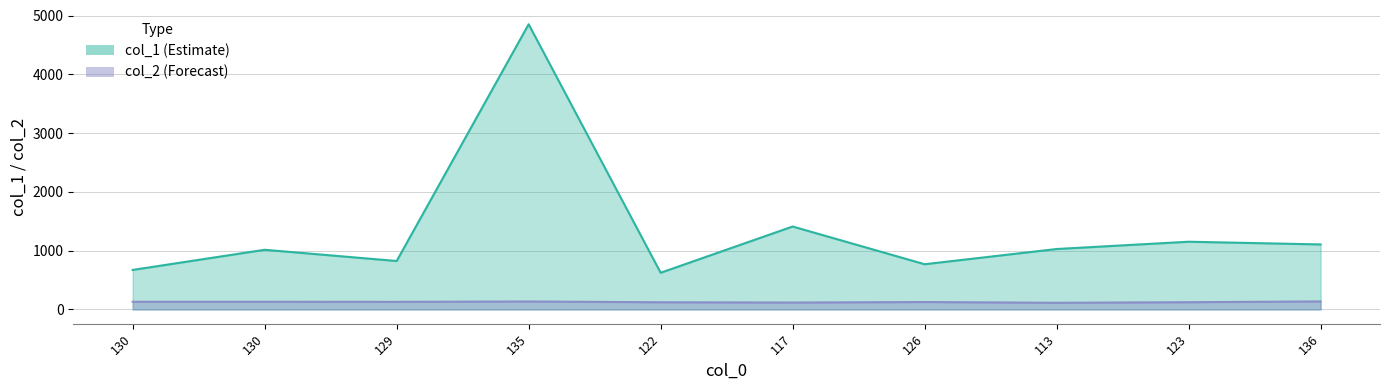

What is the average value of the col_2 series?

126